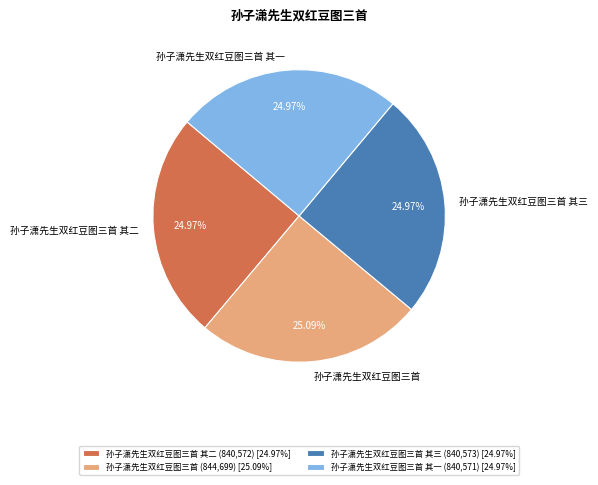

Approximately how many times larger is the value at 孙子潇先生双红豆图三首 其二 compared to 孙子潇先生双红豆图三首 其三?

1.0